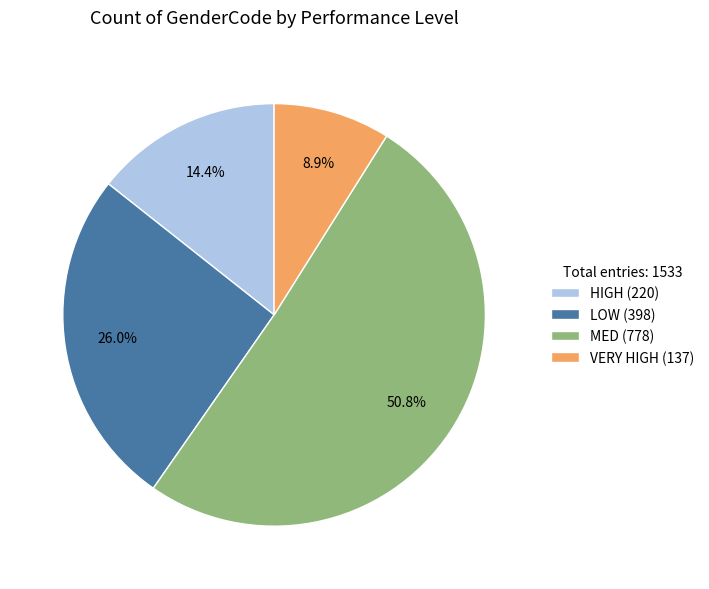

Rank the categories by value from lowest to highest.

VERY HIGH, HIGH, LOW, MED